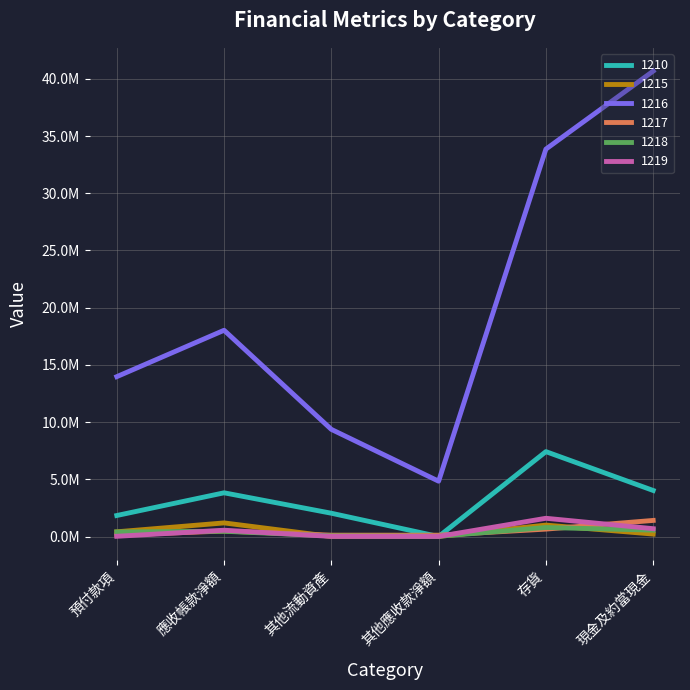

Does the chart display data point markers on the line(s)?

No